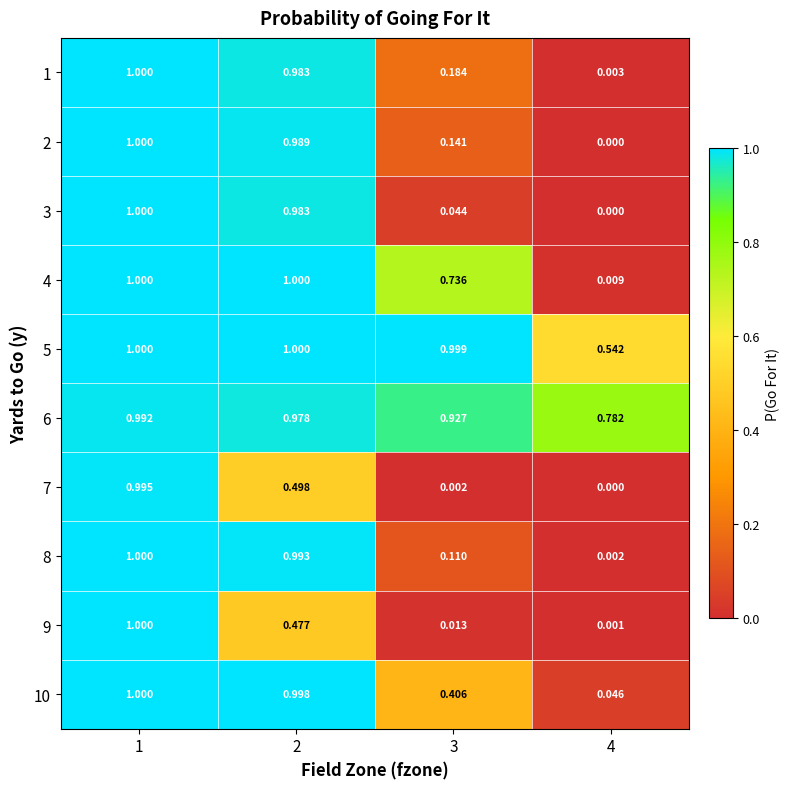

How many values in 7 are above zero?

3